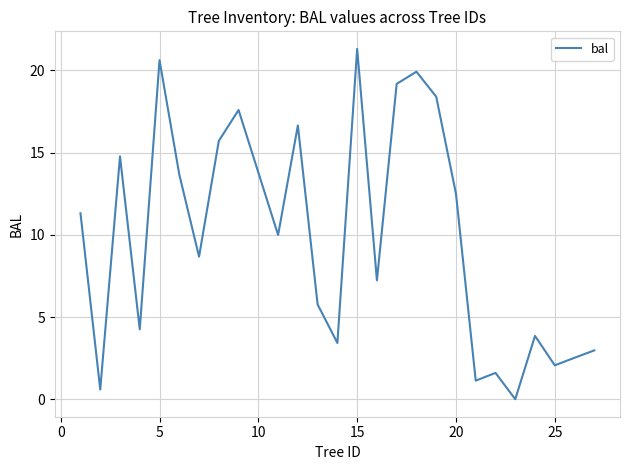

What is the maximum value shown in the chart?

21.3